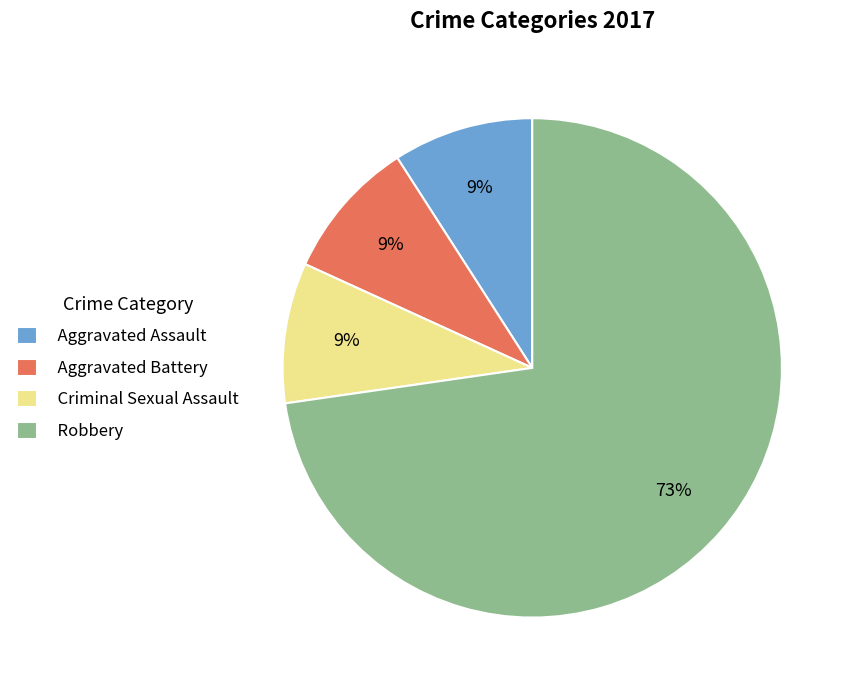

How many segments does this pie chart have?

4